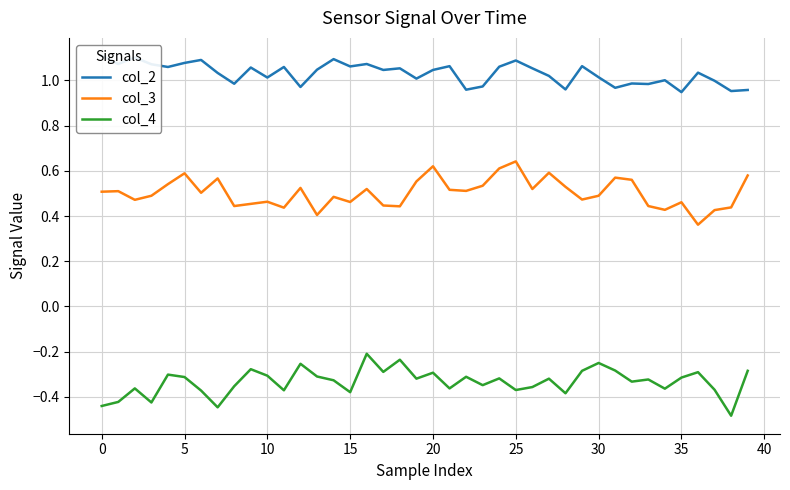

In col_2, how many points are higher than both neighbors (excluding endpoints)?

13